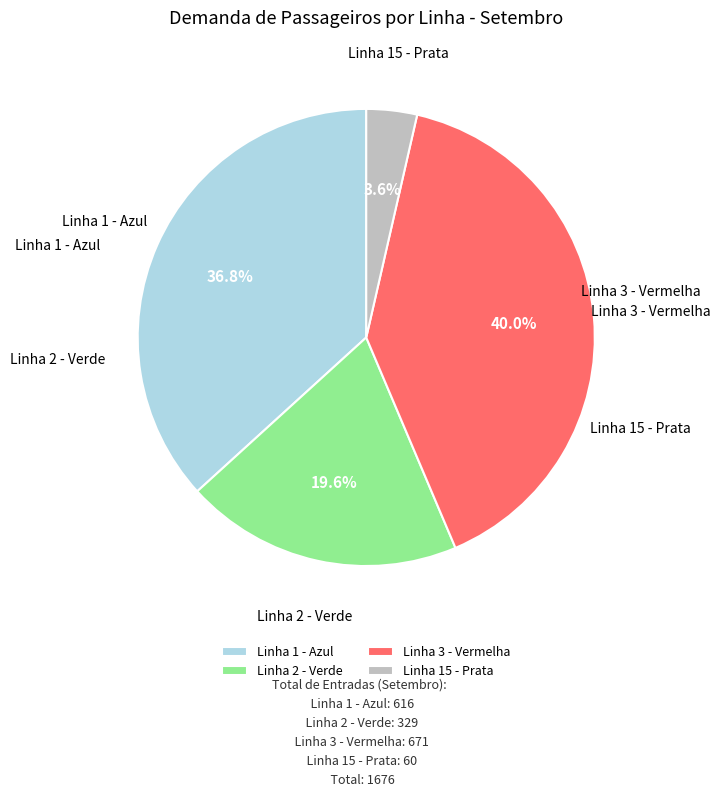

True or false: Linha 2 - Verde accounts for 20% of the total.

True